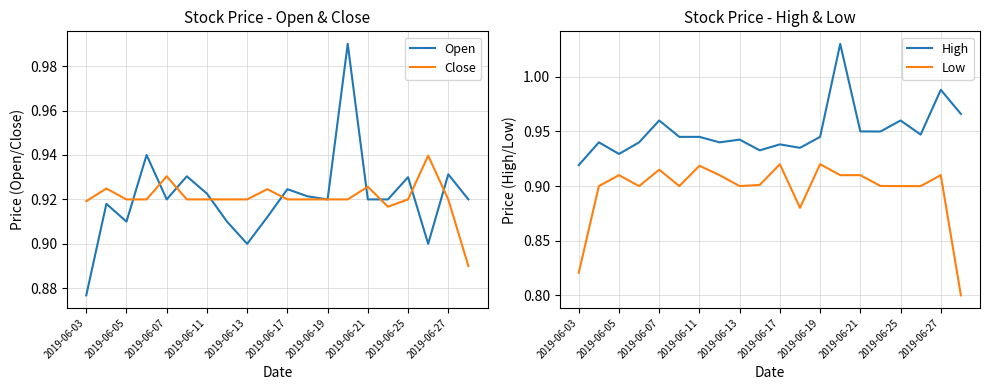

Count the High values in the range 0 to 1.

19